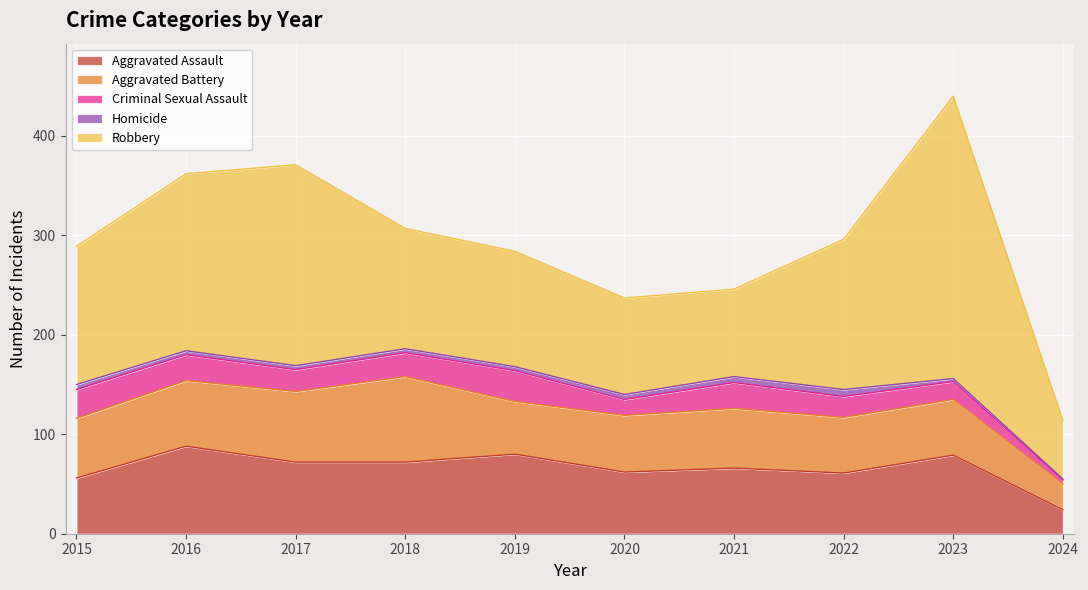

At how many categories does at least one series exceed 110?

7